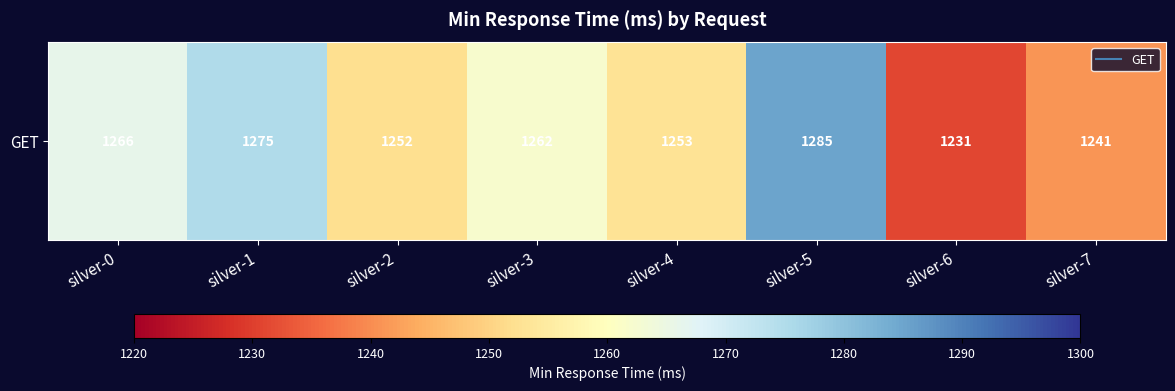

At which label does the data first exceed 1262?

silver-0